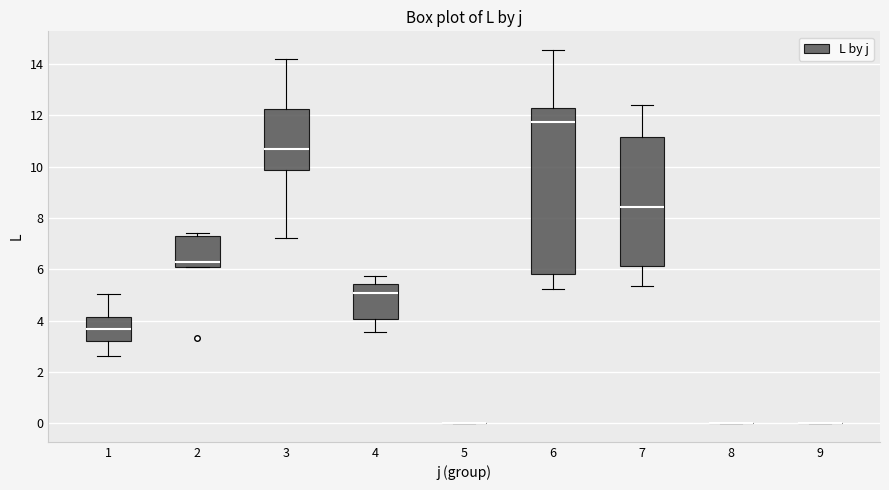

Which box is the tallest, from its lower edge to its upper edge?

6